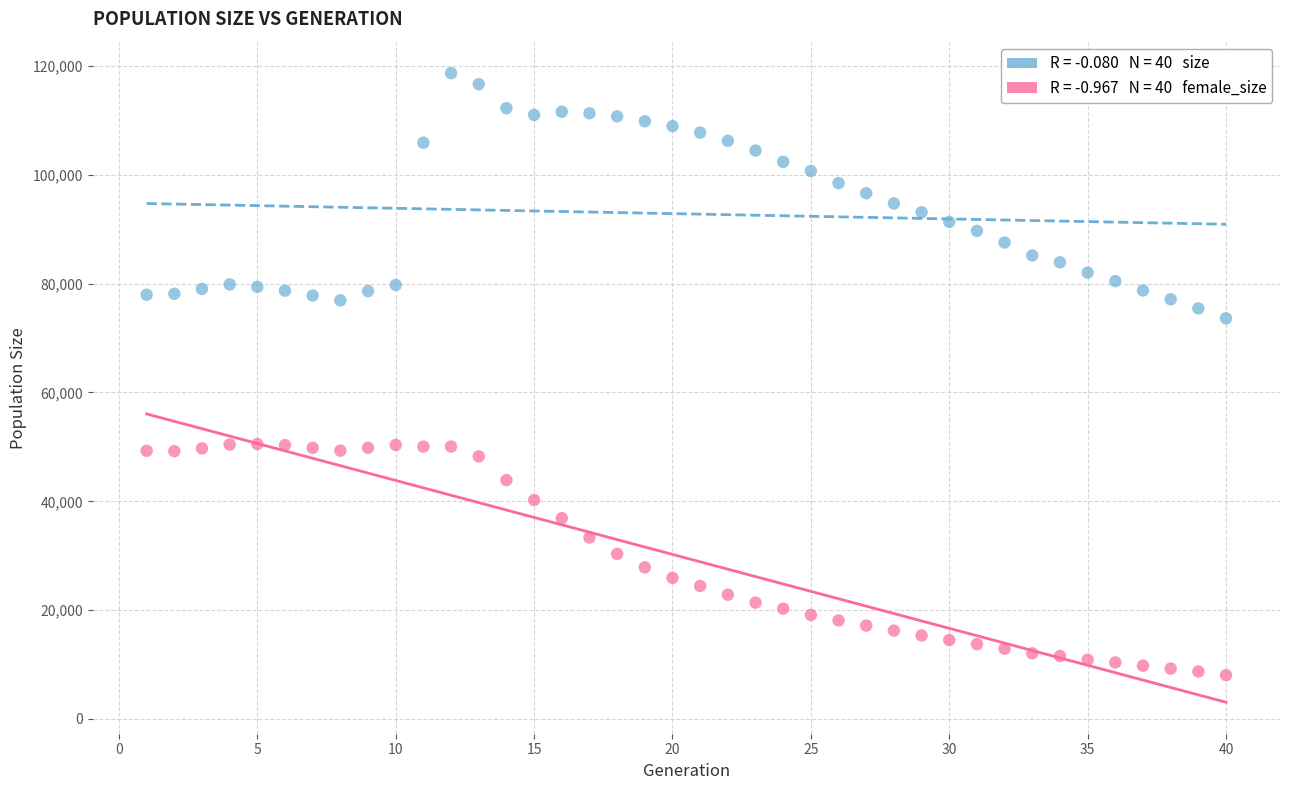

Across all data points, what is the range of X values (max minus min)?

39